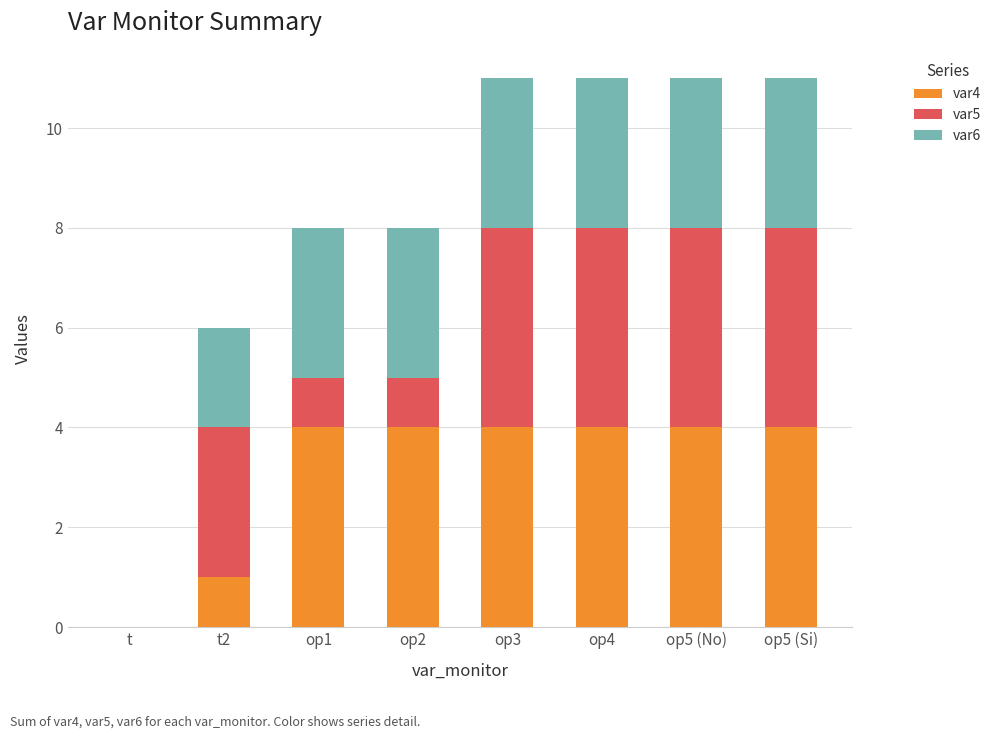

The value of var4 at t2 is 1. True or false?

True